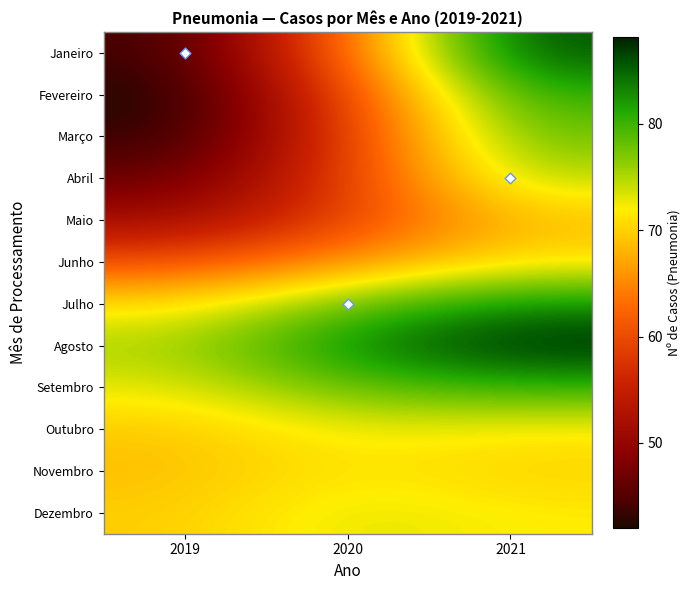

At 2021, list the series in order from largest to smallest.

Agosto, Janeiro, Julho, Fevereiro, Setembro, Março, Abril, Dezembro, Outubro, Junho, Novembro, Maio, Dados